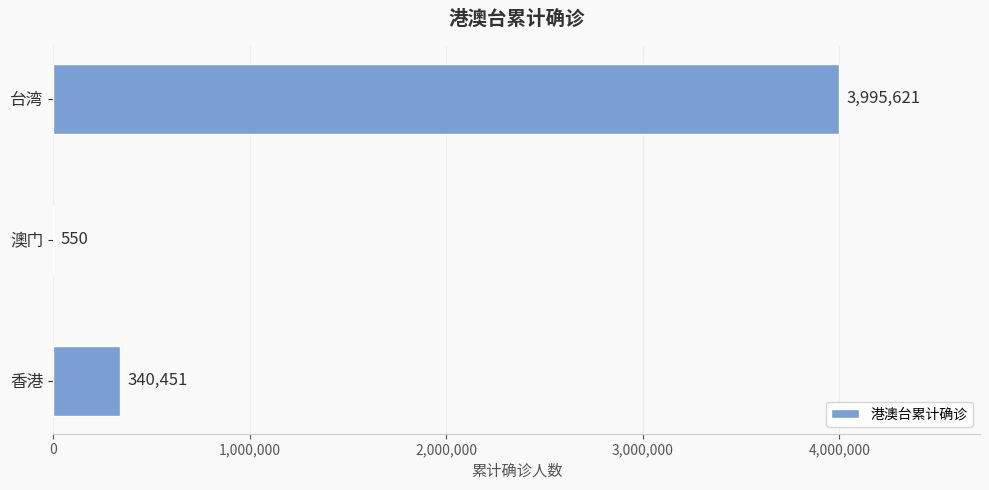

What is the sum of the values at 澳门 and 香港?

341001